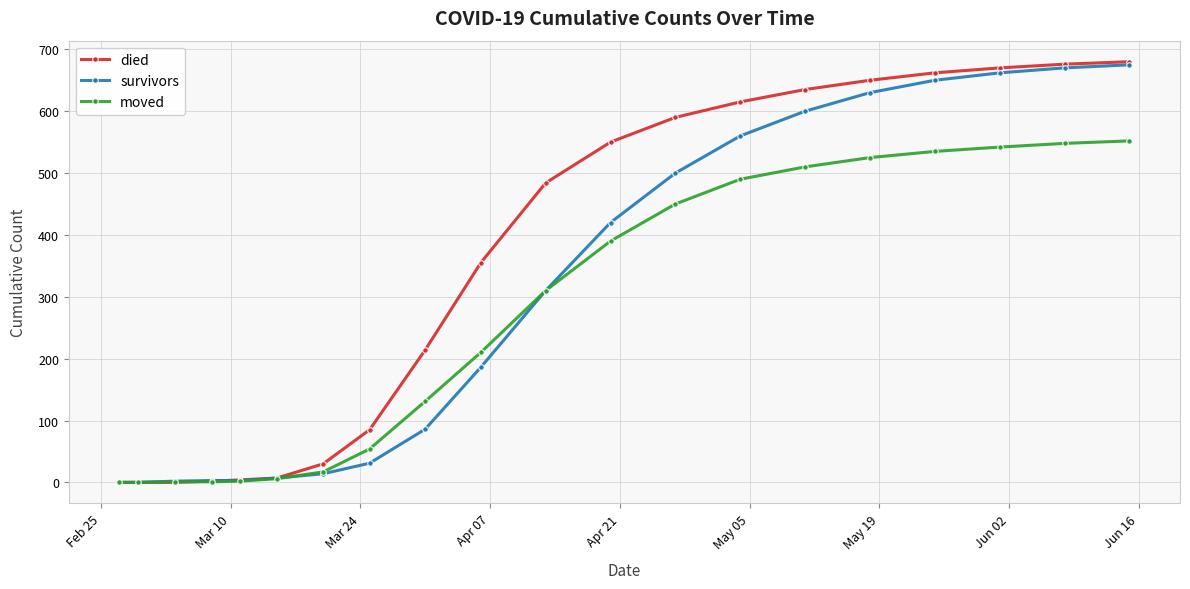

What is the highest value of the died series?

680